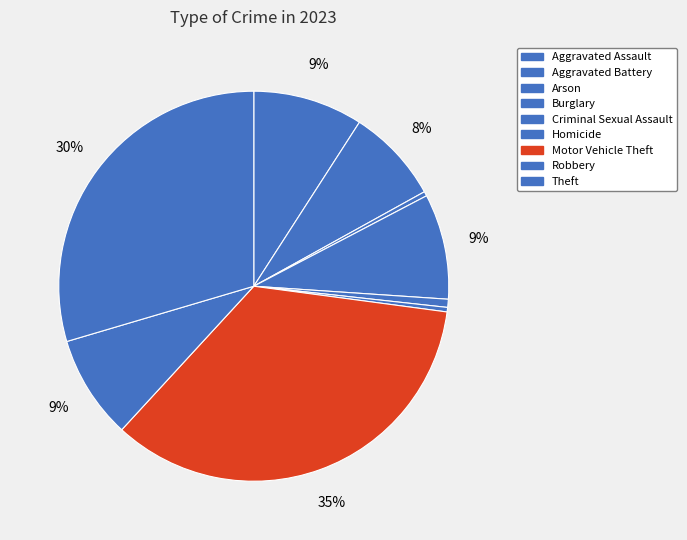

Count the number of slices in the pie.

9